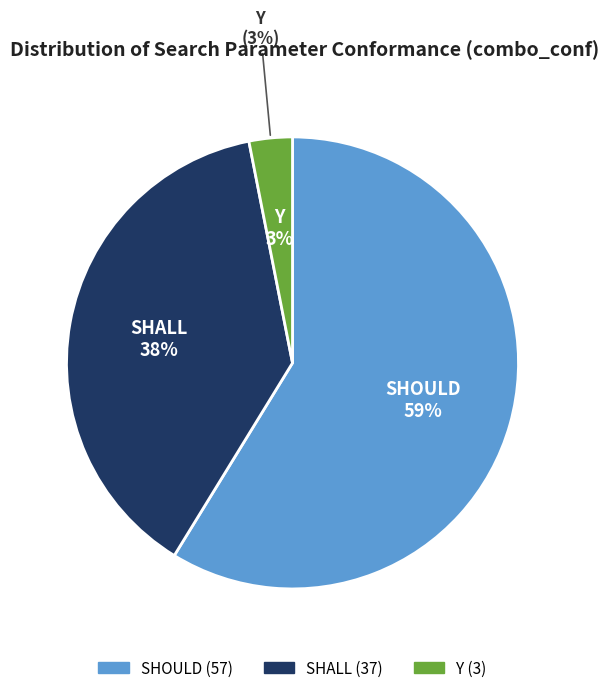

To the nearest percent, what portion does SHALL represent?

38%